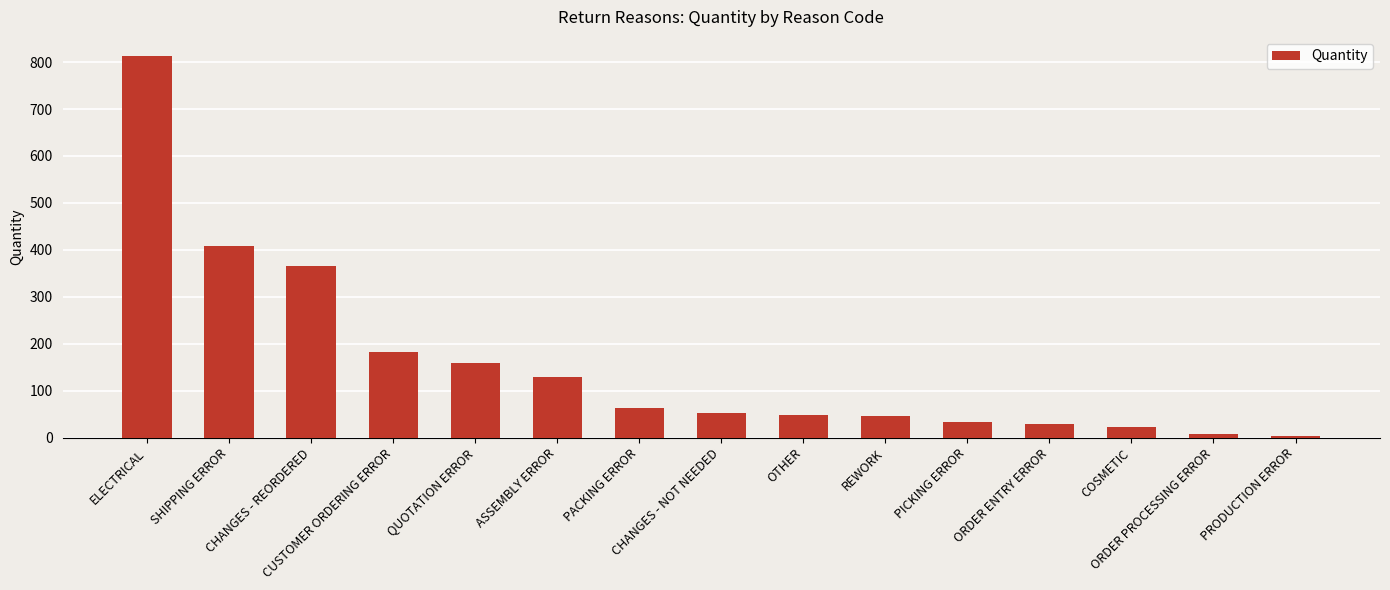

How many data points are less than 52?

7